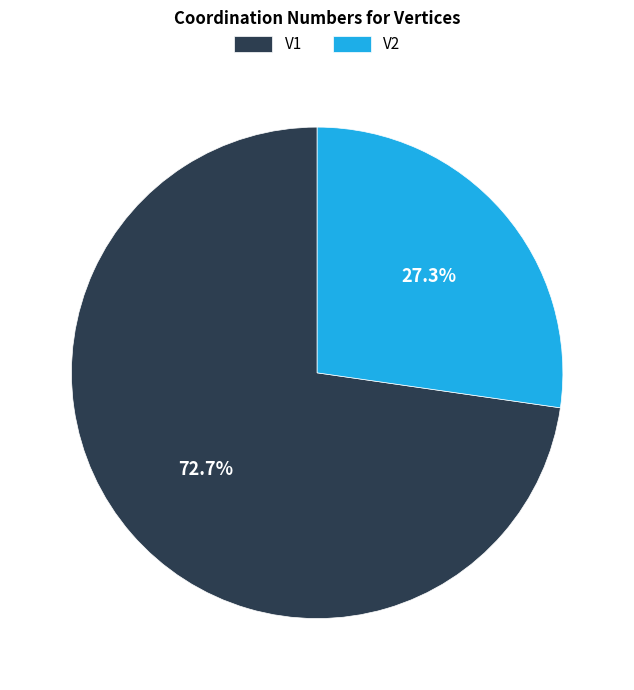

To the nearest percent, what portion does V1 represent?

73%